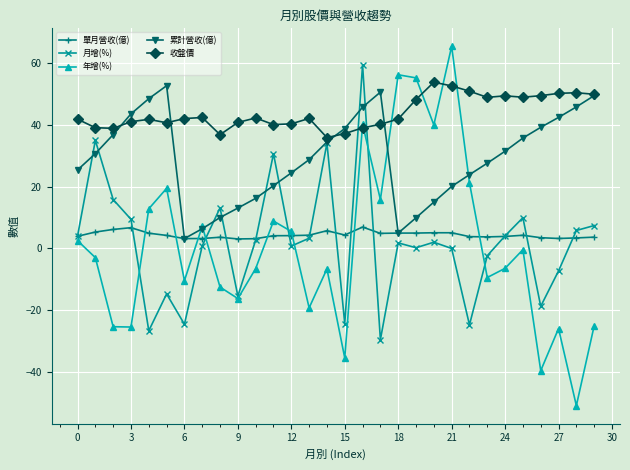

What is the lowest value of the 累計營收(億) series?

3.2